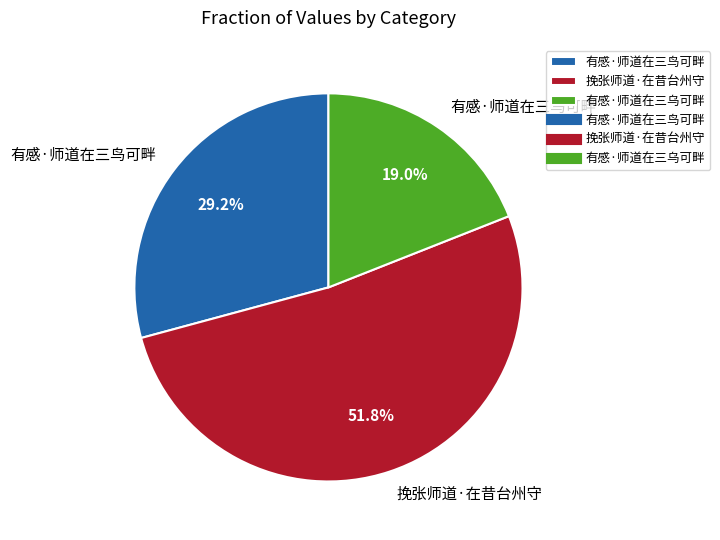

Which category has the biggest portion of the pie?

挽张师道·在昔台州守